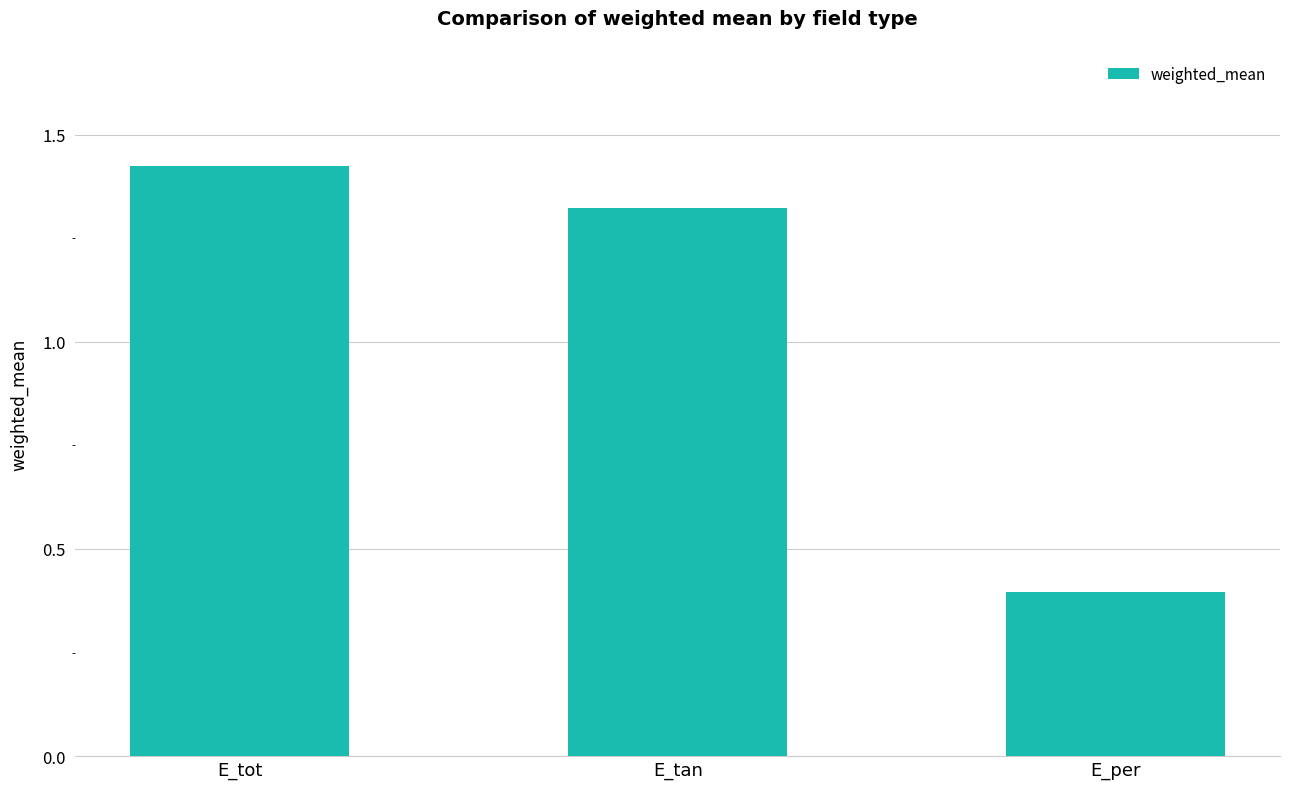

At which label does the data first exceed 1?

E_tot